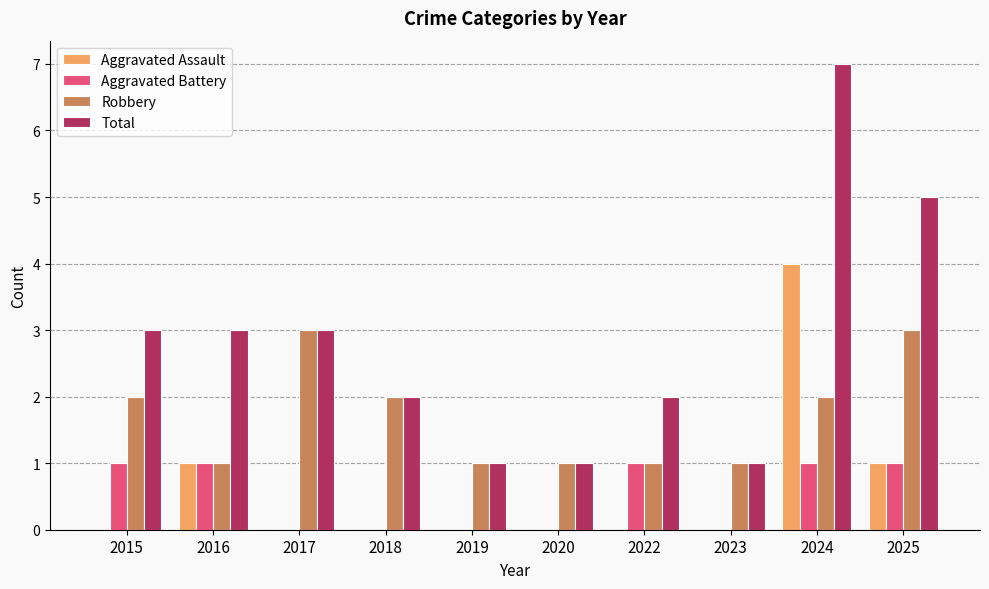

Reading right to left, list all the values displayed in this chart.

Aggravated Assault: 2025=1	2024=4	2023=0	2022=0	2020=0	2019=0	2018=0	2017=0	2016=1	2015=0
Aggravated Battery: 2025=1	2024=1	2023=0	2022=1	2020=0	2019=0	2018=0	2017=0	2016=1	2015=1
Robbery: 2025=3	2024=2	2023=1	2022=1	2020=1	2019=1	2018=2	2017=3	2016=1	2015=2
Total: 2025=5	2024=7	2023=1	2022=2	2020=1	2019=1	2018=2	2017=3	2016=3	2015=3